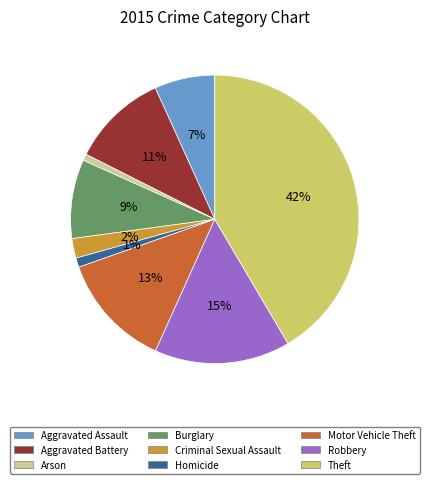

Is there a majority slice in this chart?

No